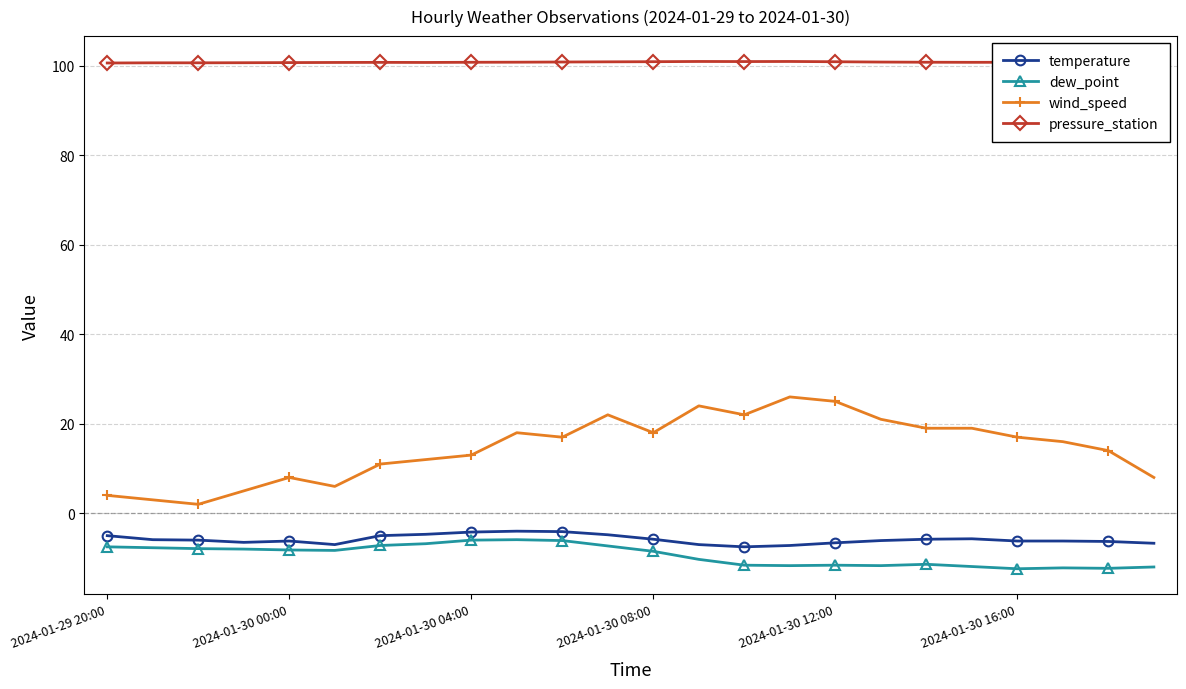

What are all the series names shown in the legend?

temperature, dew_point, wind_speed, pressure_station